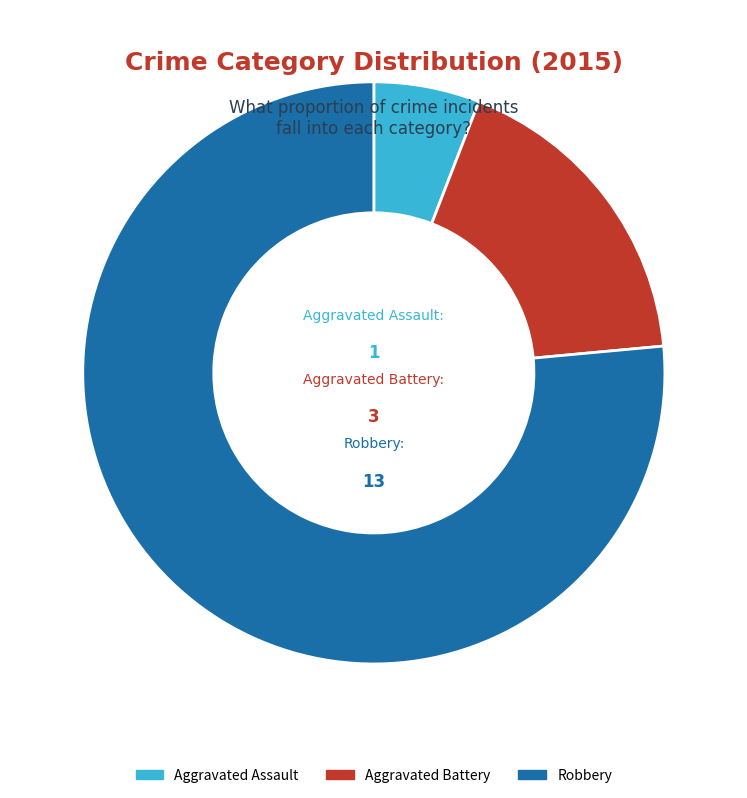

The Aggravated Assault slice represents 13% of the pie. True or false?

False